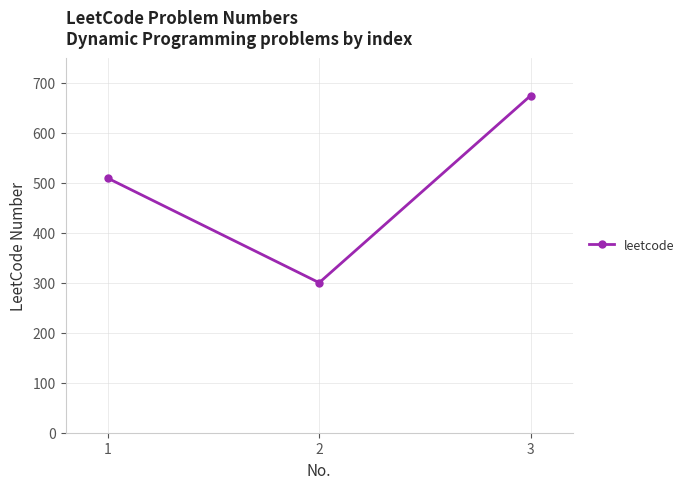

List the labels in order of value, smallest first.

2, 1, 3